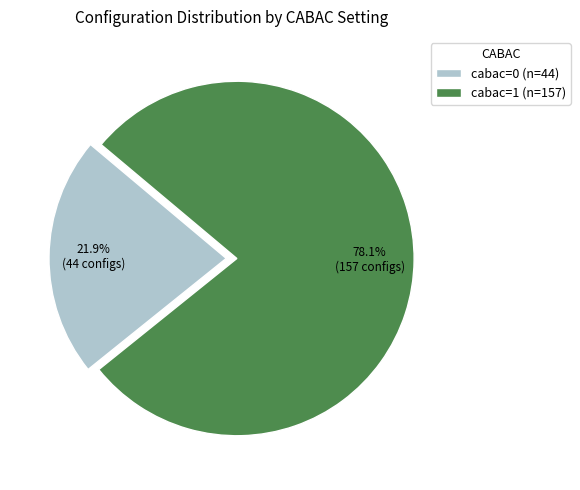

Count the number of slices in the pie.

2